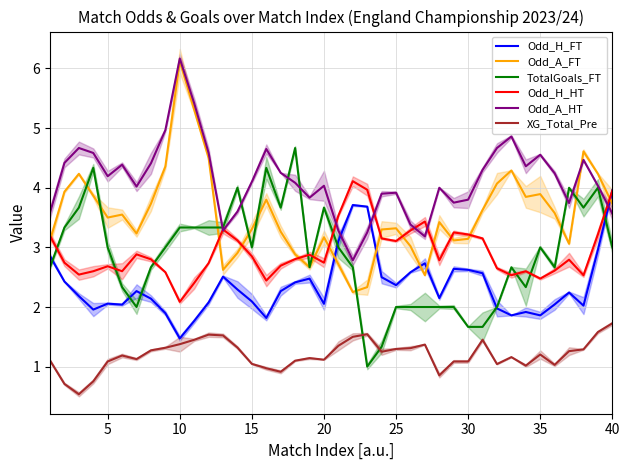

What is the minimum value for Odd_A_FT?

2.3